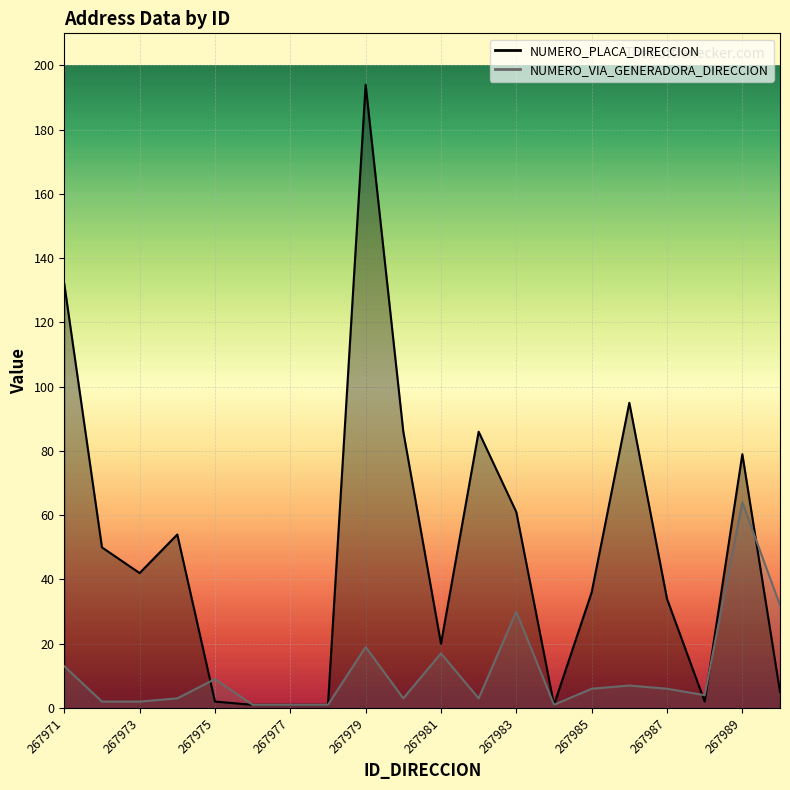

Which label corresponds to the smallest value in the chart?

267976